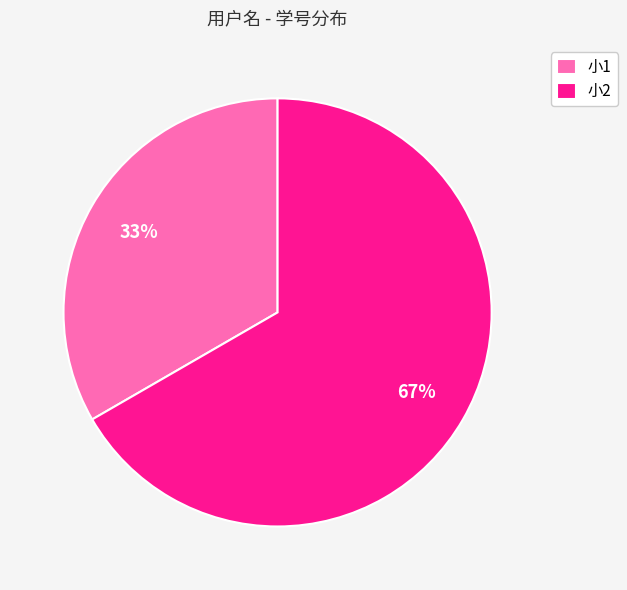

Count the number of slices in the pie.

2